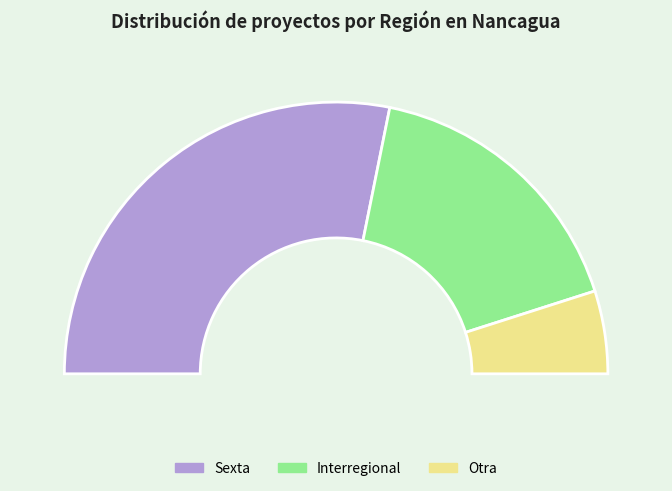

To the nearest percent, what is the average slice percentage?

33%